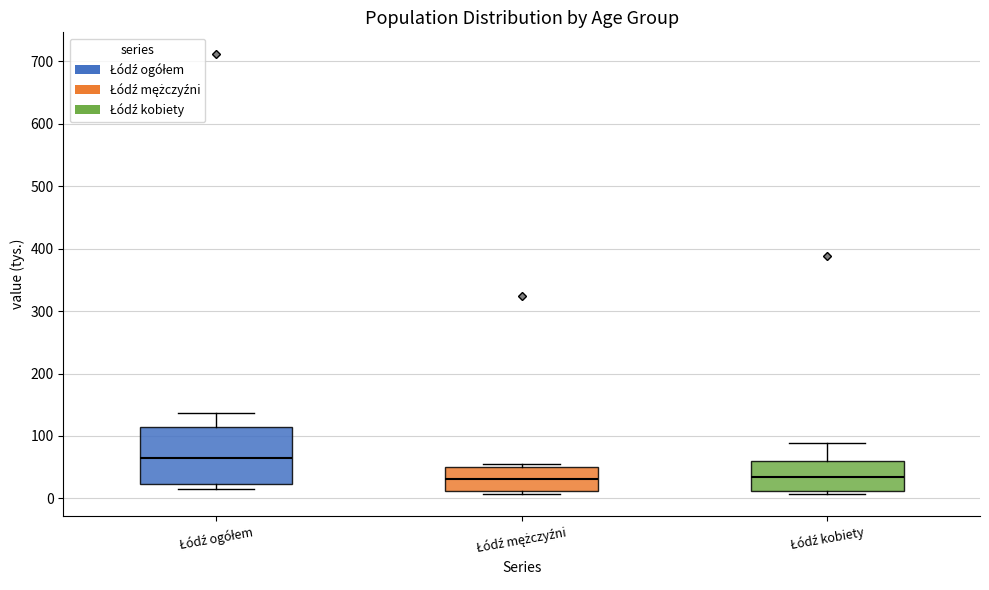

Reading left to right, read every box against the y-axis: the position of its median line, the range the box covers, and the ends of its whiskers. The values are not printed on the chart, so give them approximately, as read against the axis.

Łódź ogółem: median 70, box 20 to 110, whiskers 20 (just below the box's lower edge) to 140
Łódź mężczyźni: median 30, box 10 to 50, whiskers 10 (just below the box's lower edge) to 60
Łódź kobiety: median 30, box 10 to 60, whiskers 10 (just below the box's lower edge) to 90